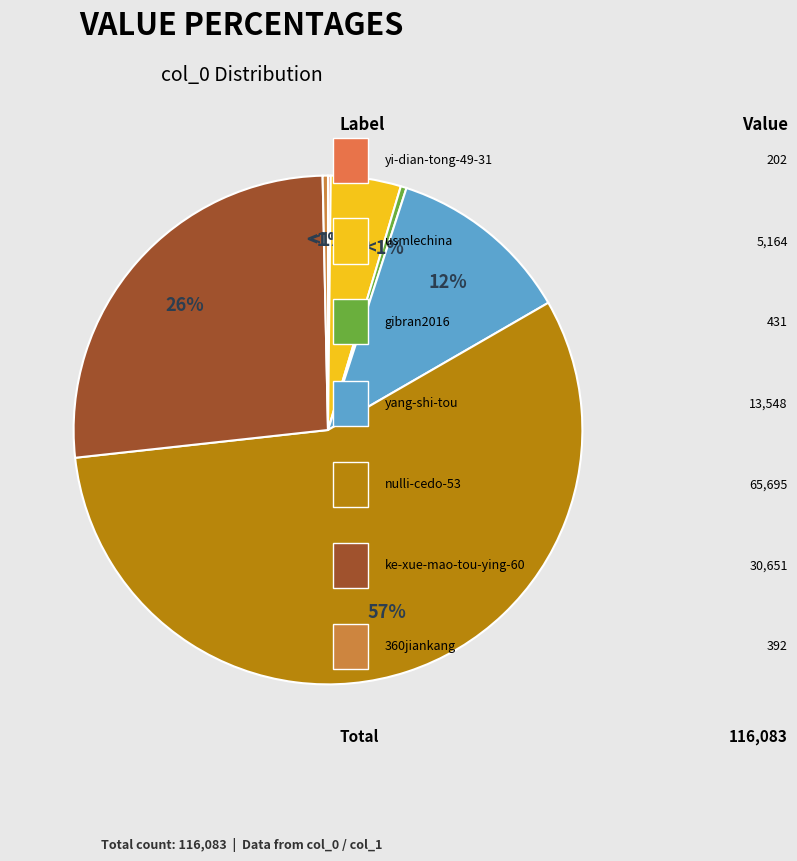

Does any single category account for the majority?

Yes